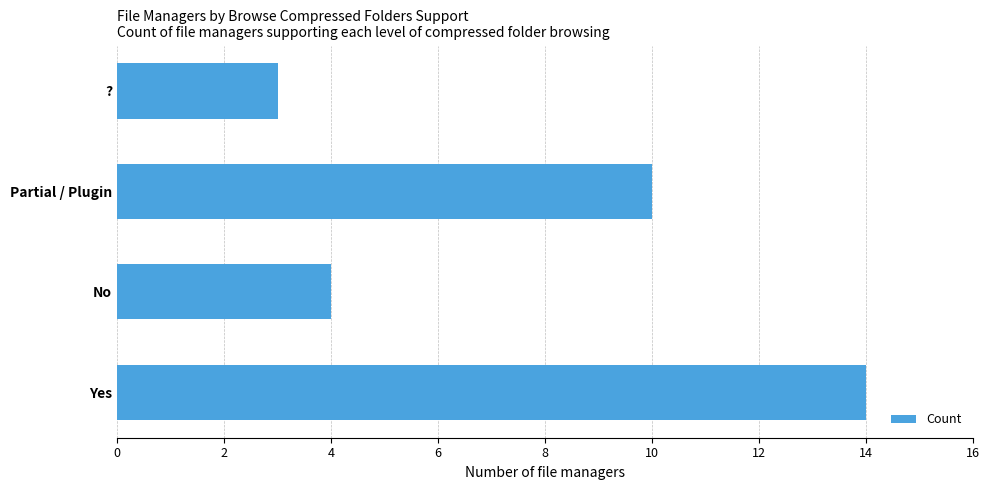

What is the sum of all values?

31